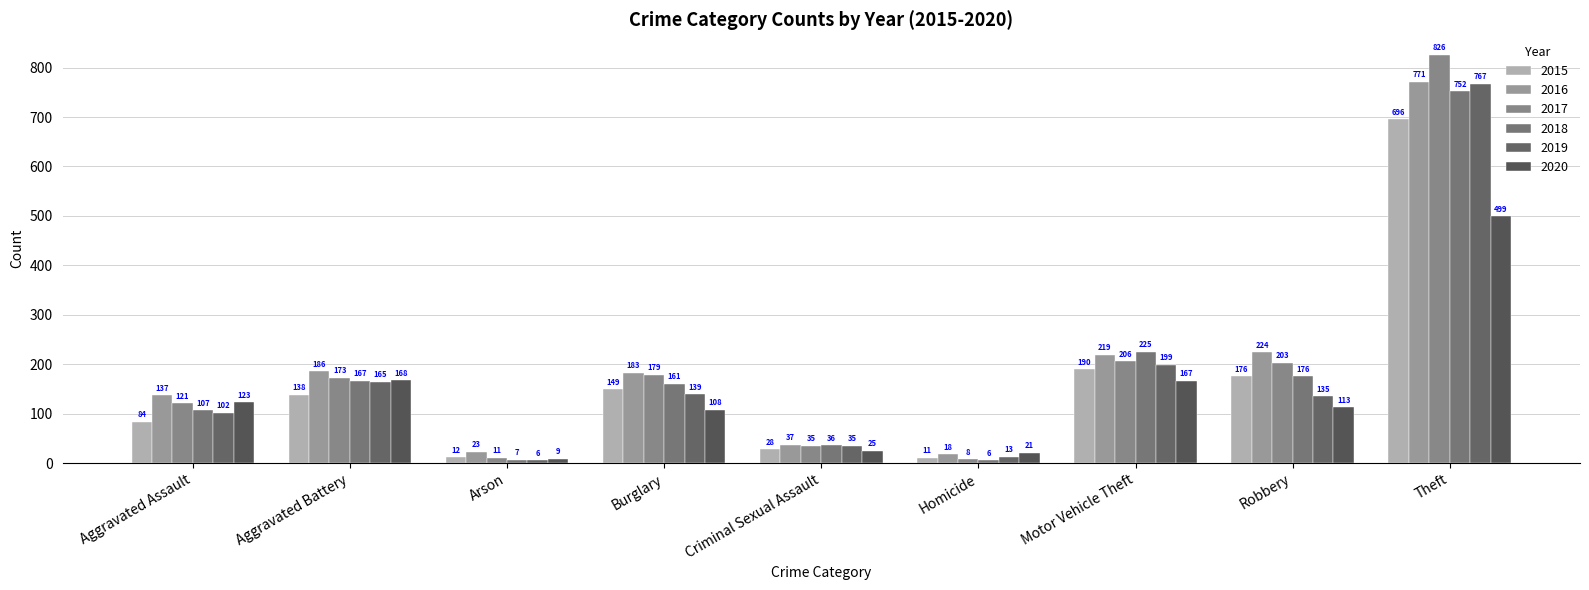

Is it true that 2018 equals 24 at Criminal Sexual Assault?

False